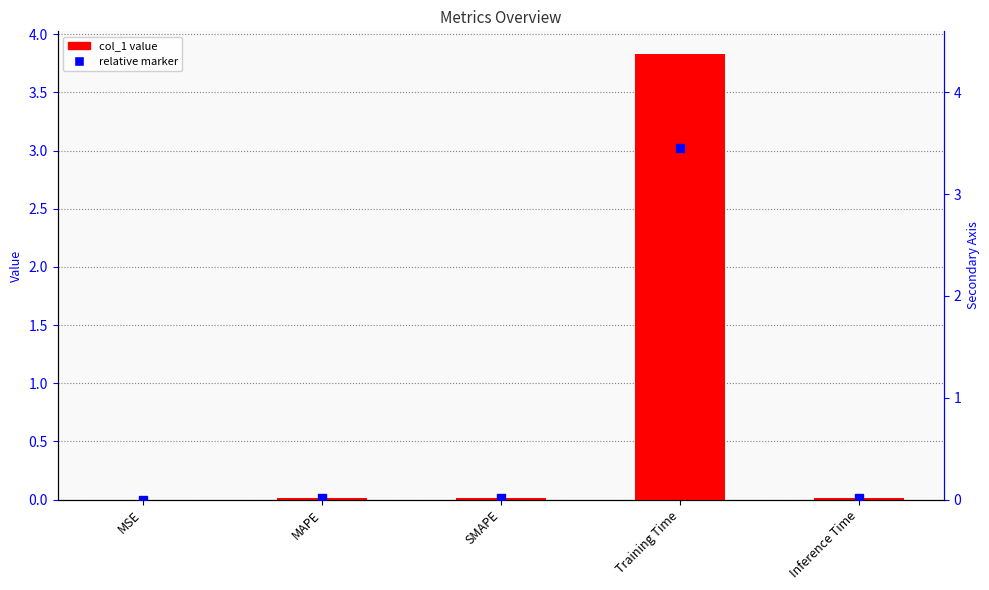

What is the change in value from SMAPE to Training Time?

+3.8